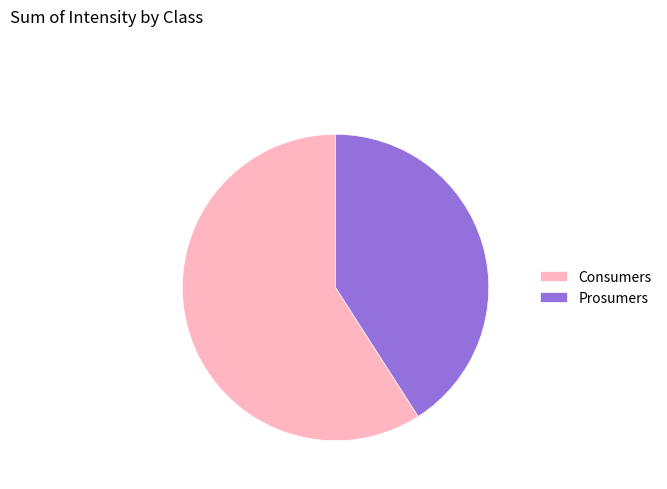

Between Prosumers and Consumers, which is larger?

Consumers